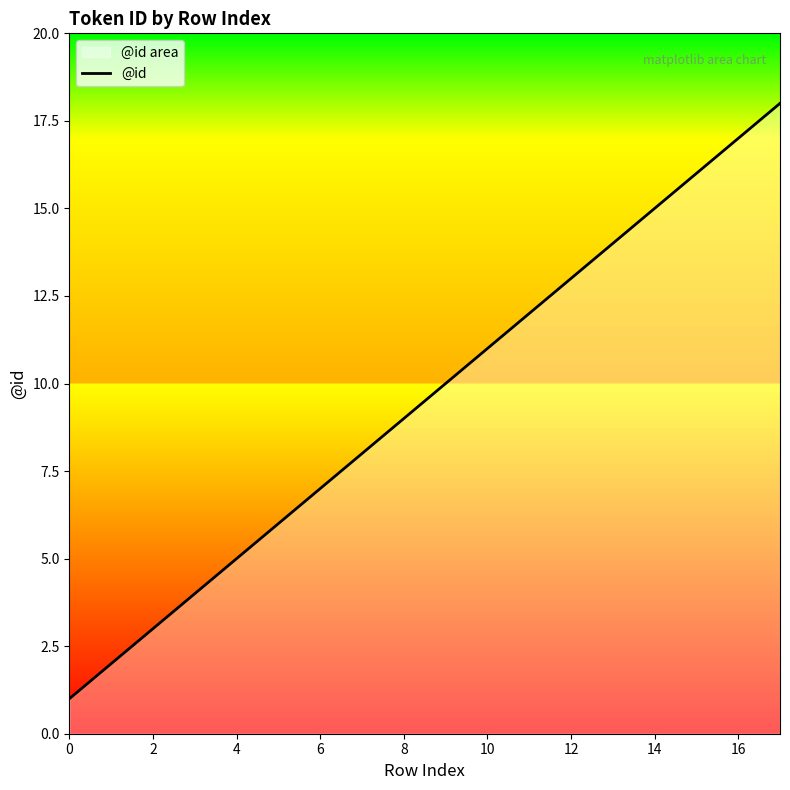

What is the difference between the maximum and minimum values?

17